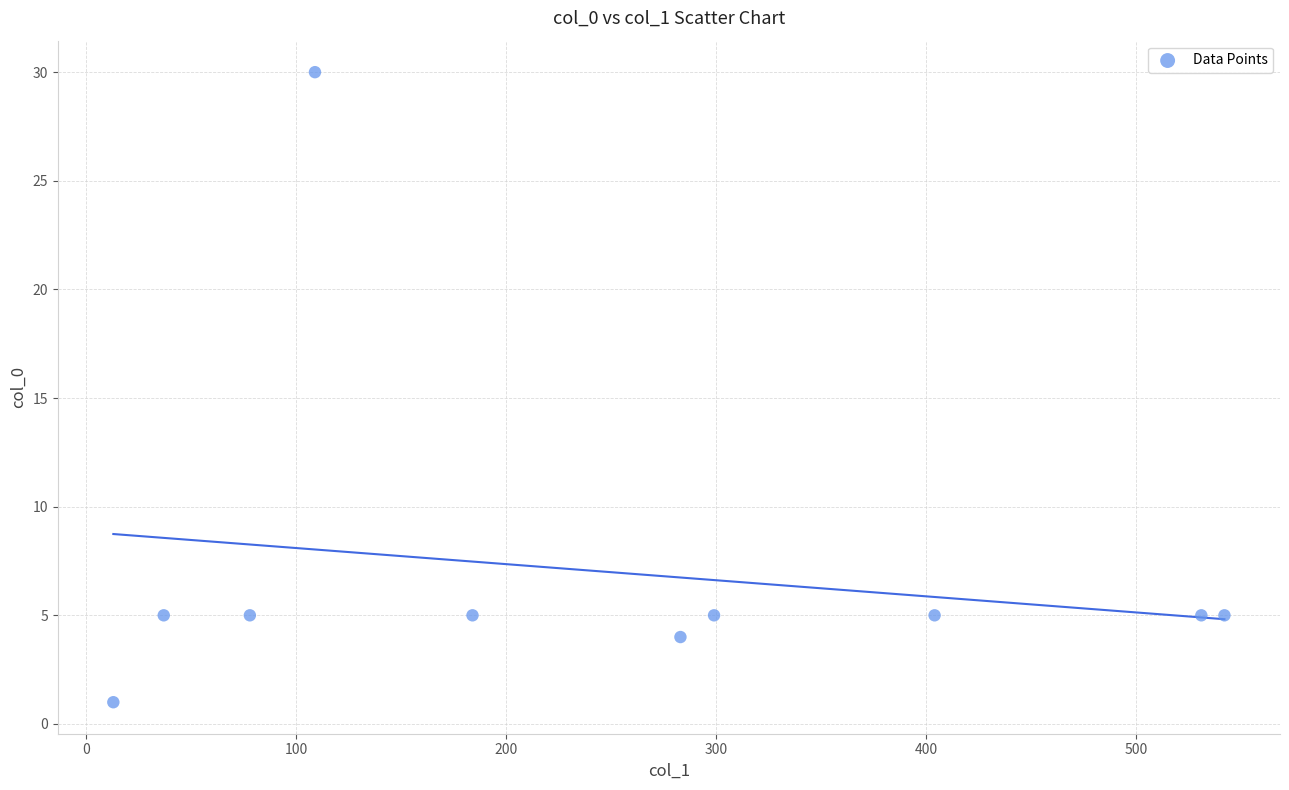

What is the average X value?

248